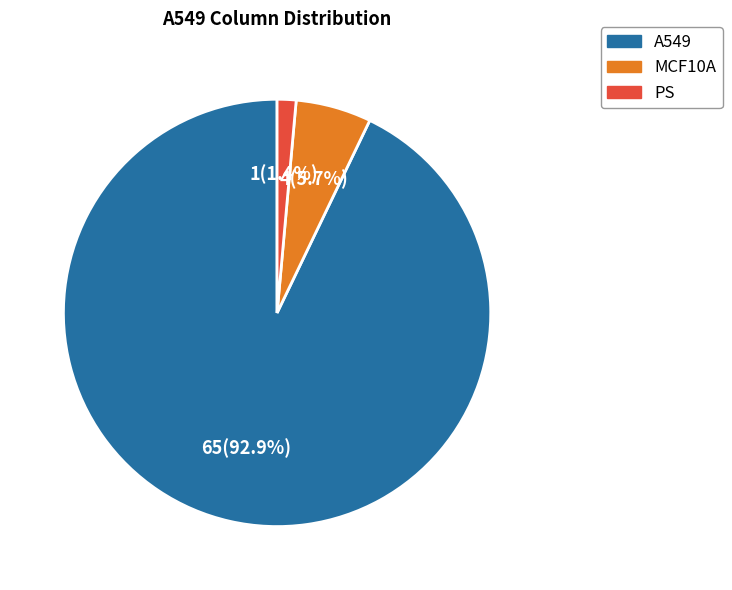

Is there any slice that represents more than half of the pie?

Yes